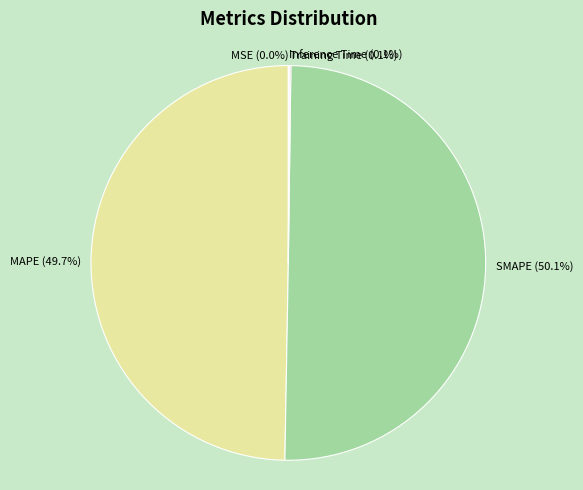

What is the ratio of the value at SMAPE (50.1%) to the value at MAPE (49.7%)?

1.0